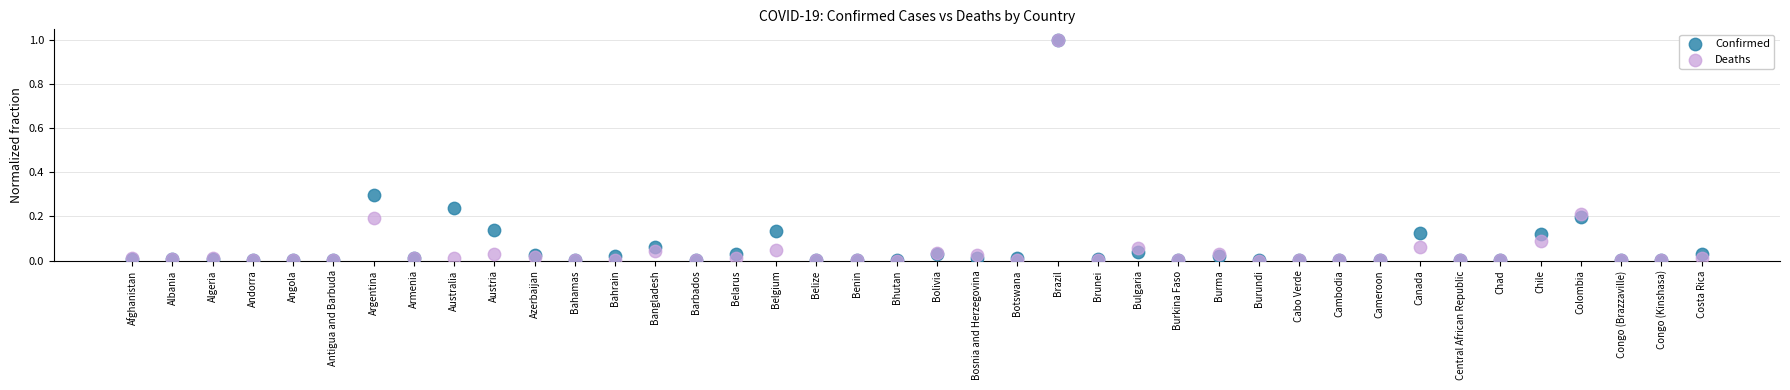

Which series has the widest spread of Y values?

Deaths